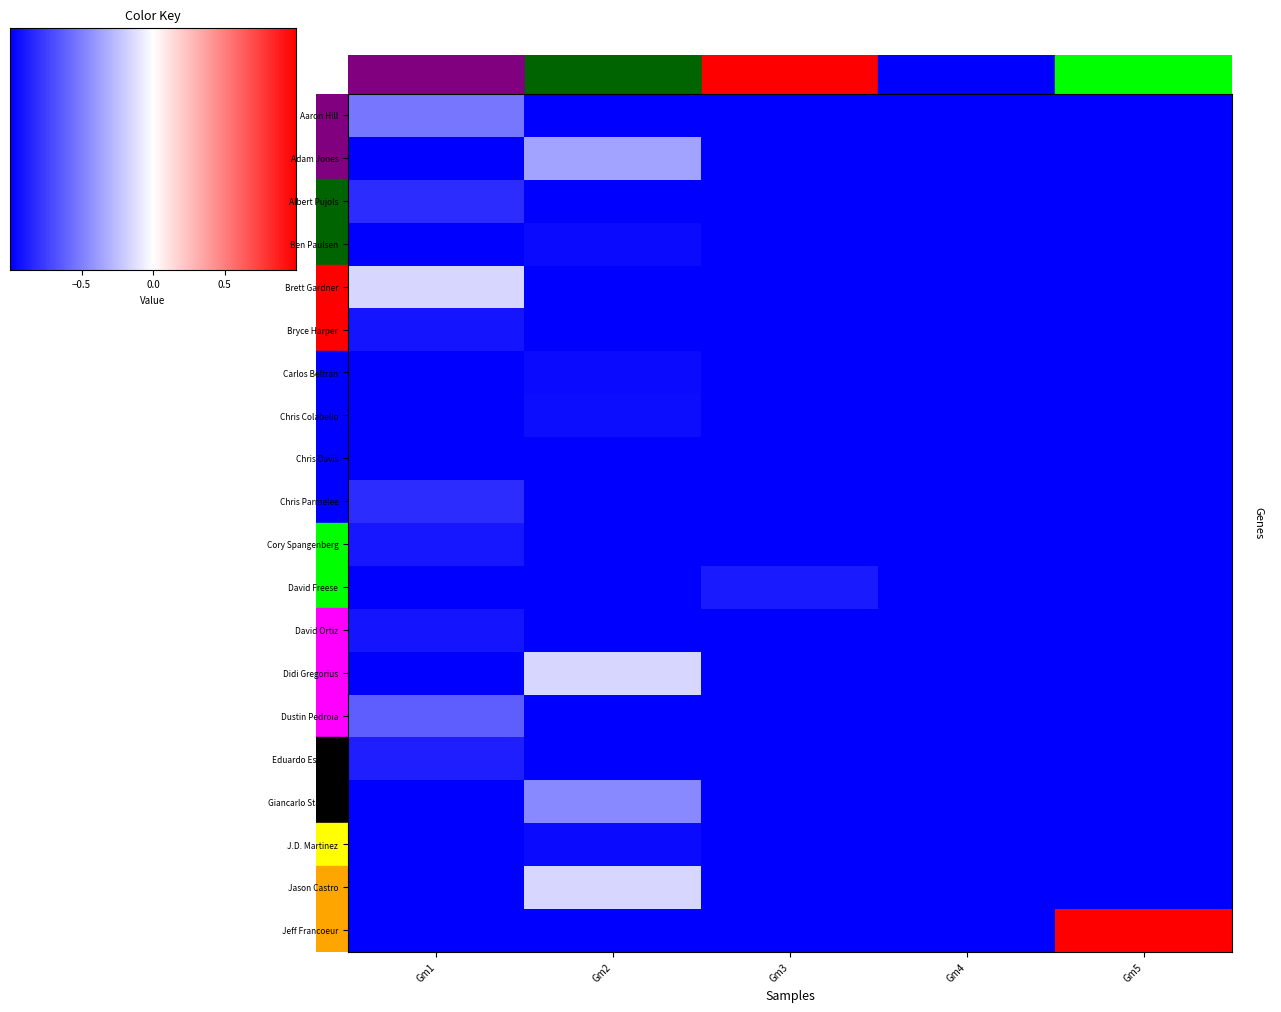

How many data points in Eduardo Escobar are above 0?

1